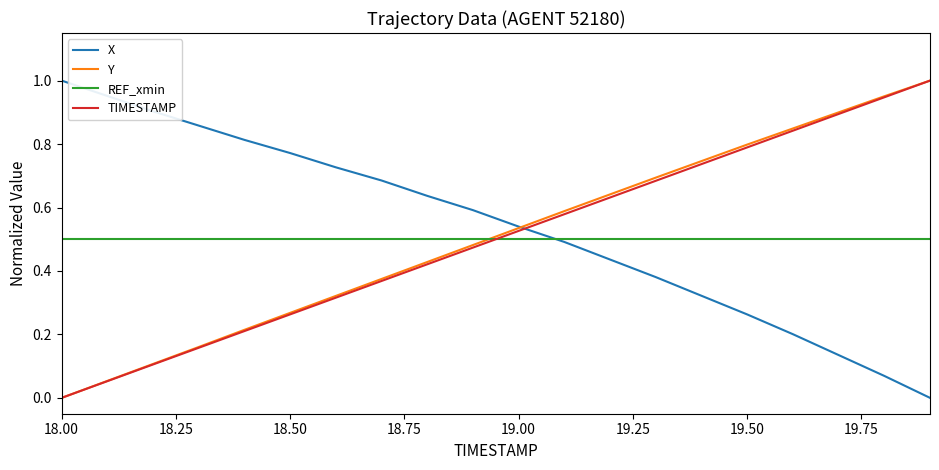

Count the number of categories in the chart.

20